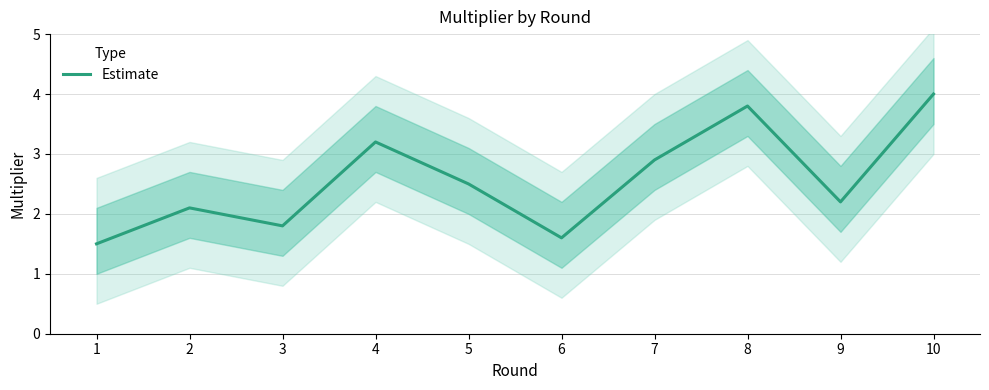

The chart shows a value of 2.6 at 6. True or false?

False